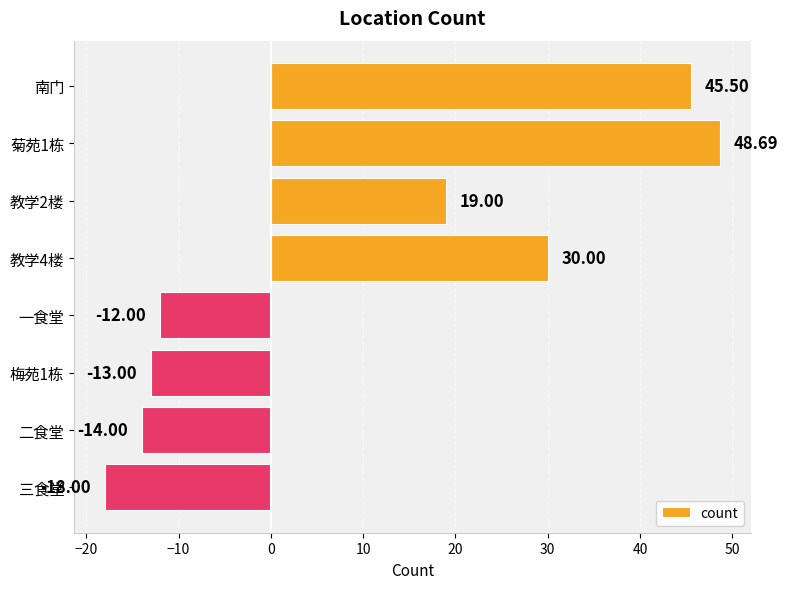

List the labels in order of value, largest first.

菊苑1栋, 南门, 教学4楼, 教学2楼, 一食堂, 梅苑1栋, 二食堂, 三食堂